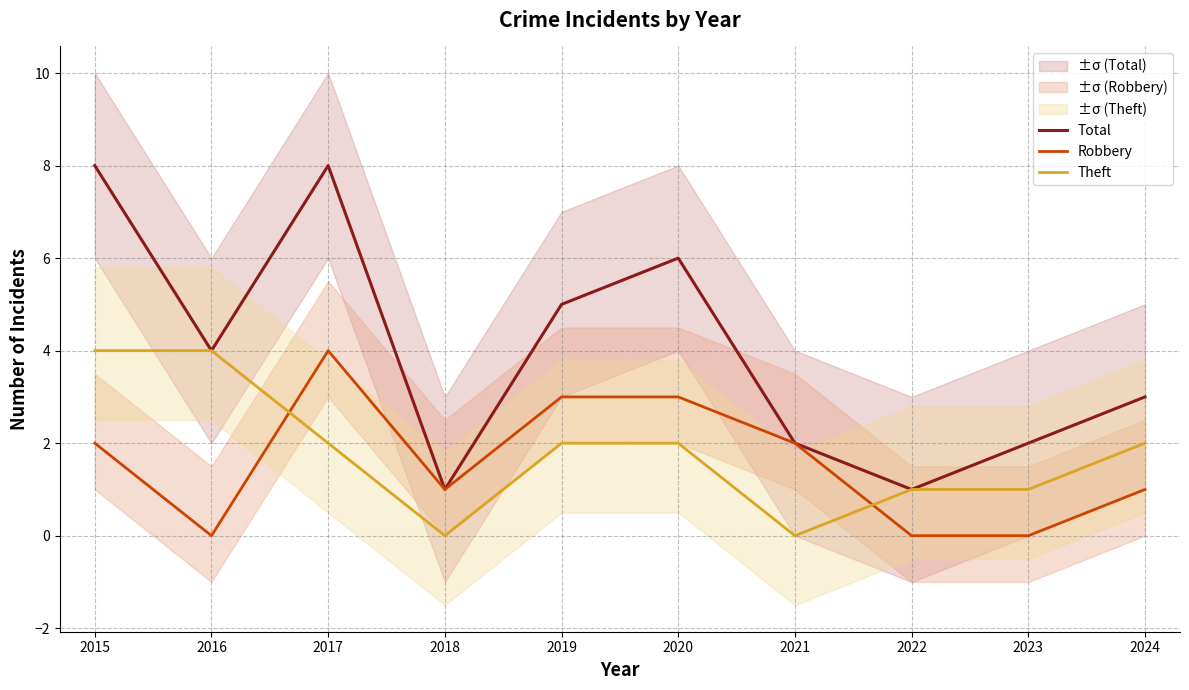

What is the value of the Robbery point at the 7th from the left?

2